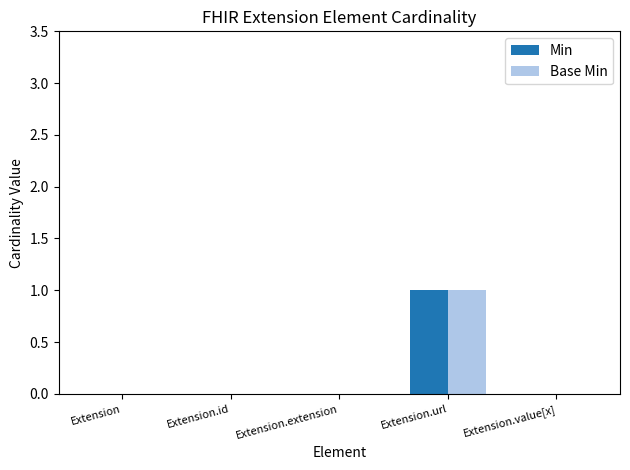

True or false: Base Min has a value of 0 at Extension.value[x].

True